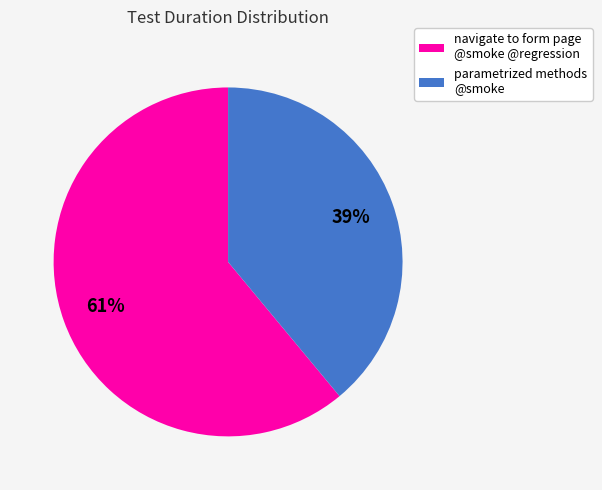

Rank the categories by value from highest to lowest.

navigate to form page @smoke @regression, parametrized methods @smoke